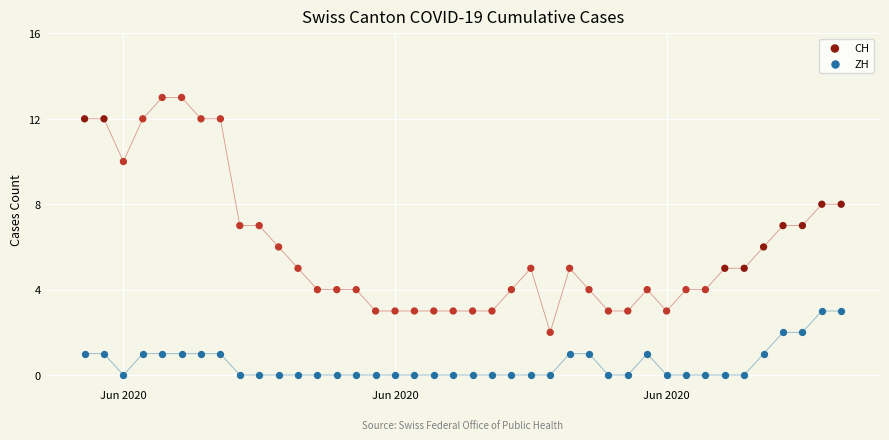

Across all data points, what is the range of Y values (max minus min)?

13